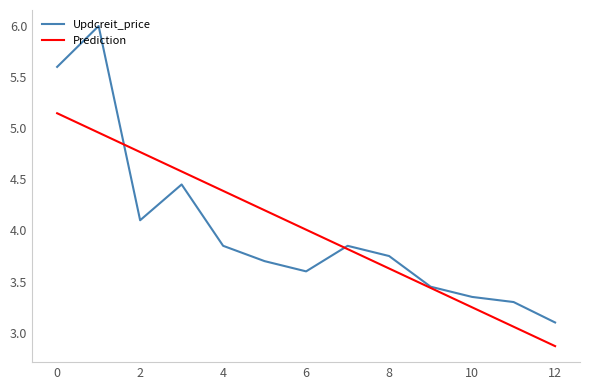

True or false: Prediction has more than 0 points higher than both neighbors.

False